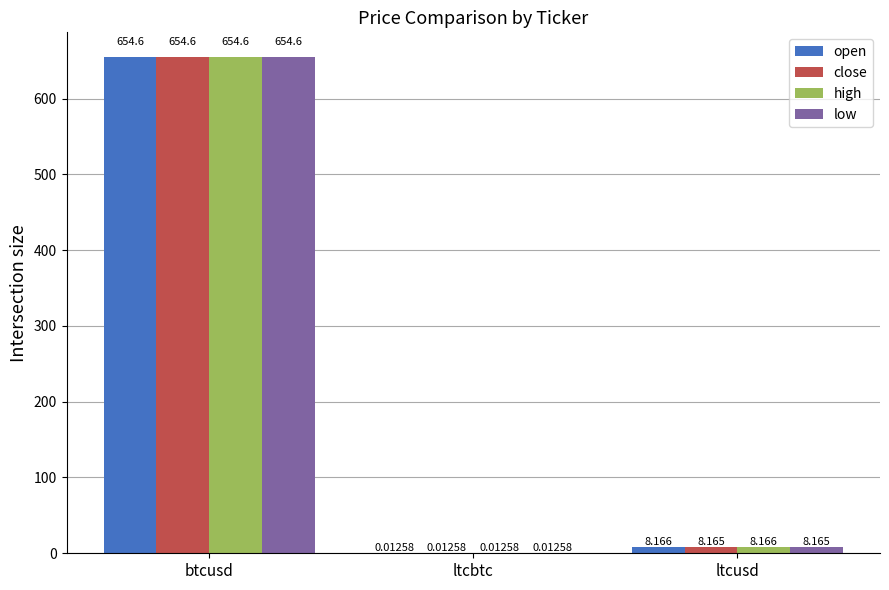

What is the average value of the open series?

220.9